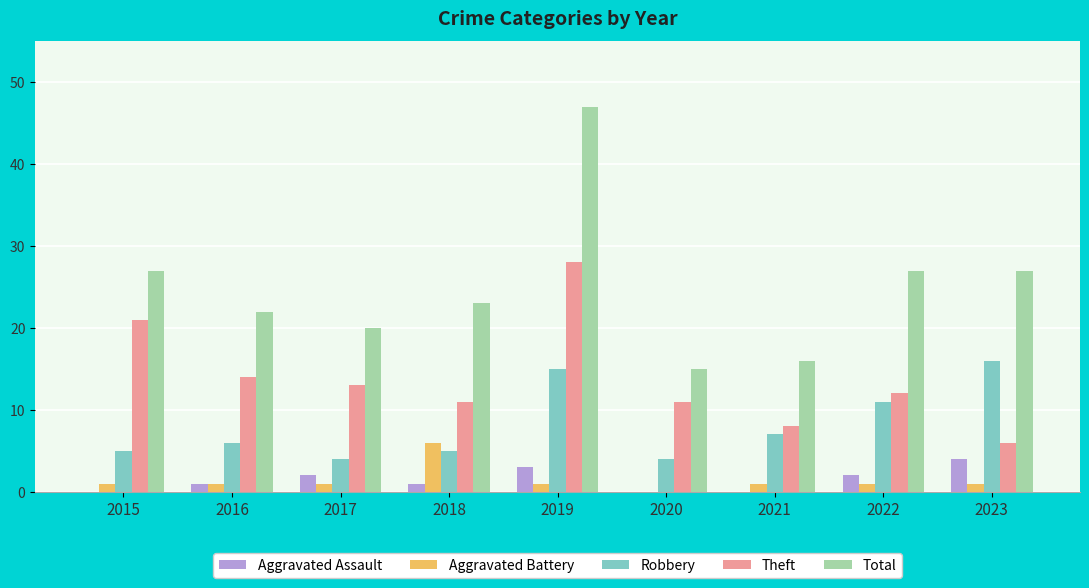

What is the difference between the Aggravated Assault values at 2019 and 2018?

2